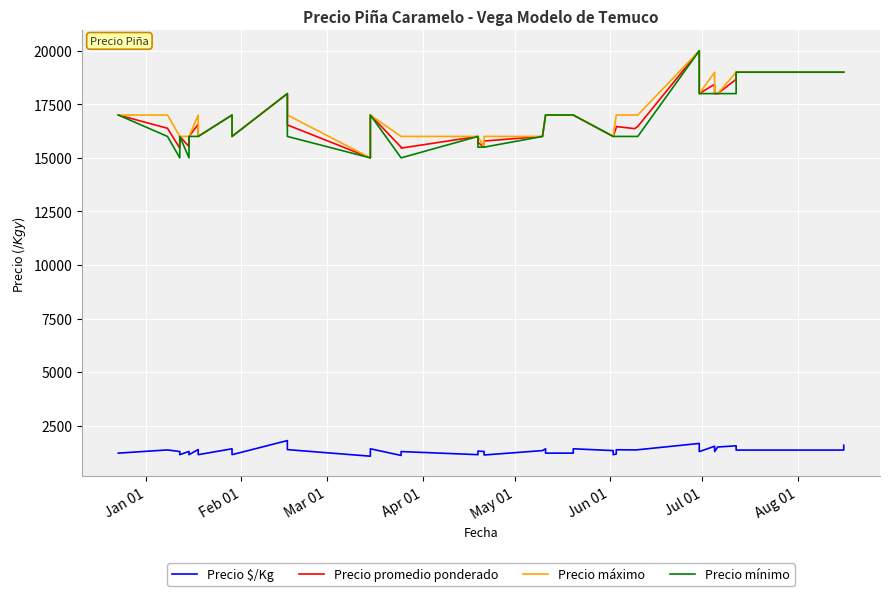

How many data points in Precio mínimo are less than 16000?

8